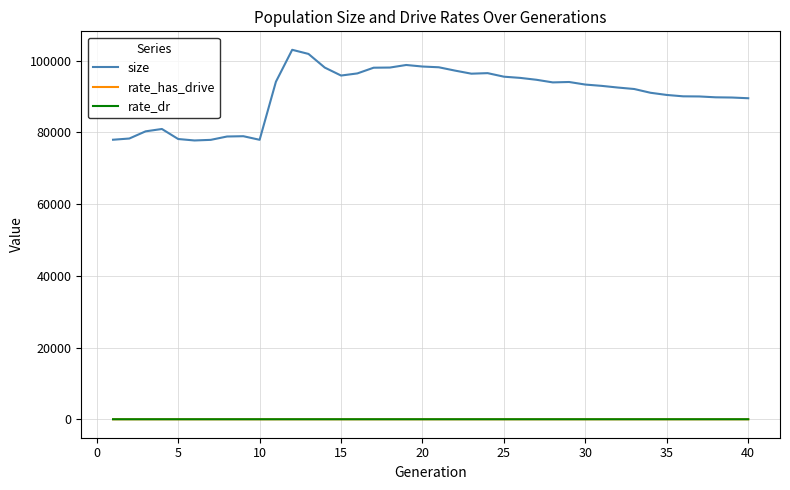

Which series has the largest total across all categories?

size